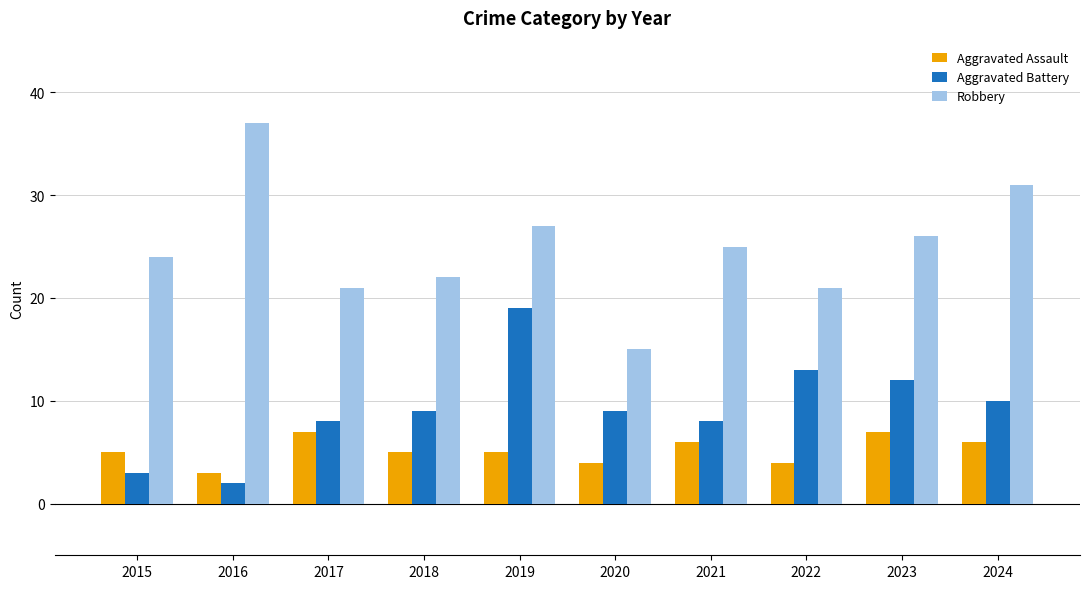

What is the difference between the Robbery values at 2019 and 2020?

12